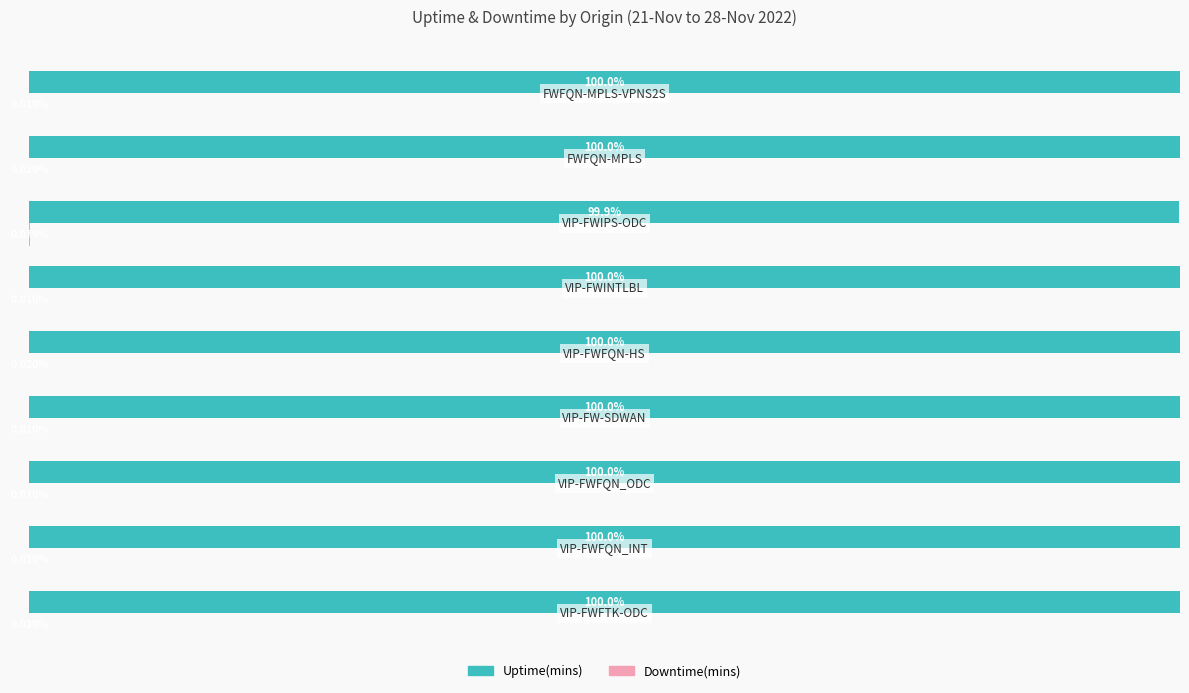

Which series has the largest total across all categories?

Uptime(mins)